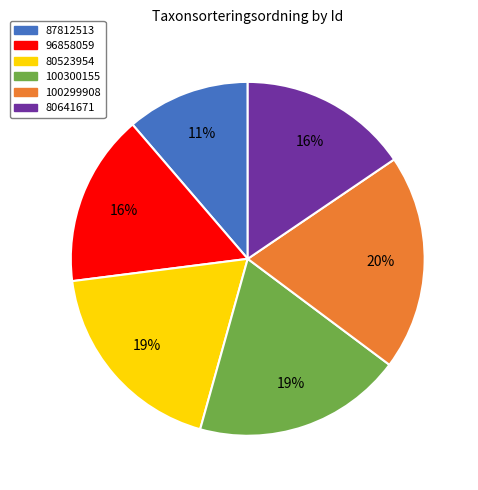

What is the ratio of the value at 80523954 to the value at 100299908?

0.9